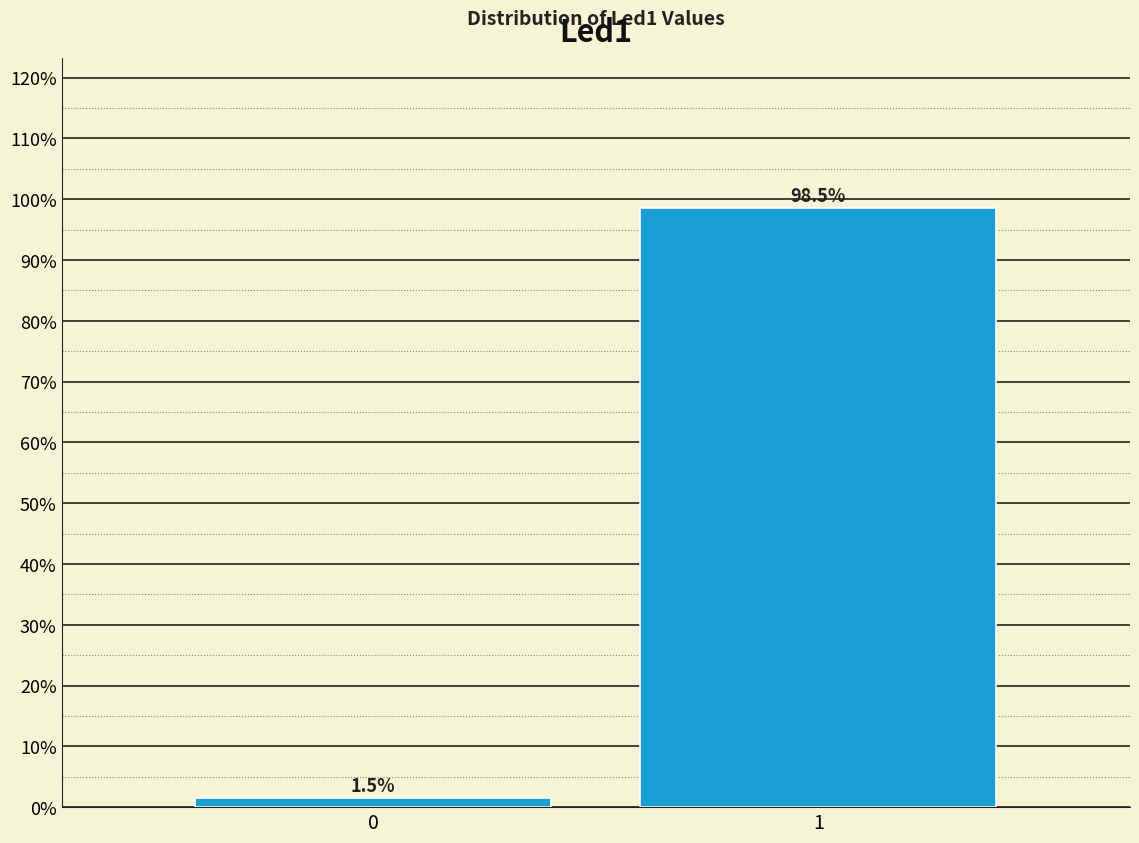

Reading left to right, extract all data points from this chart.

1.5	98.5